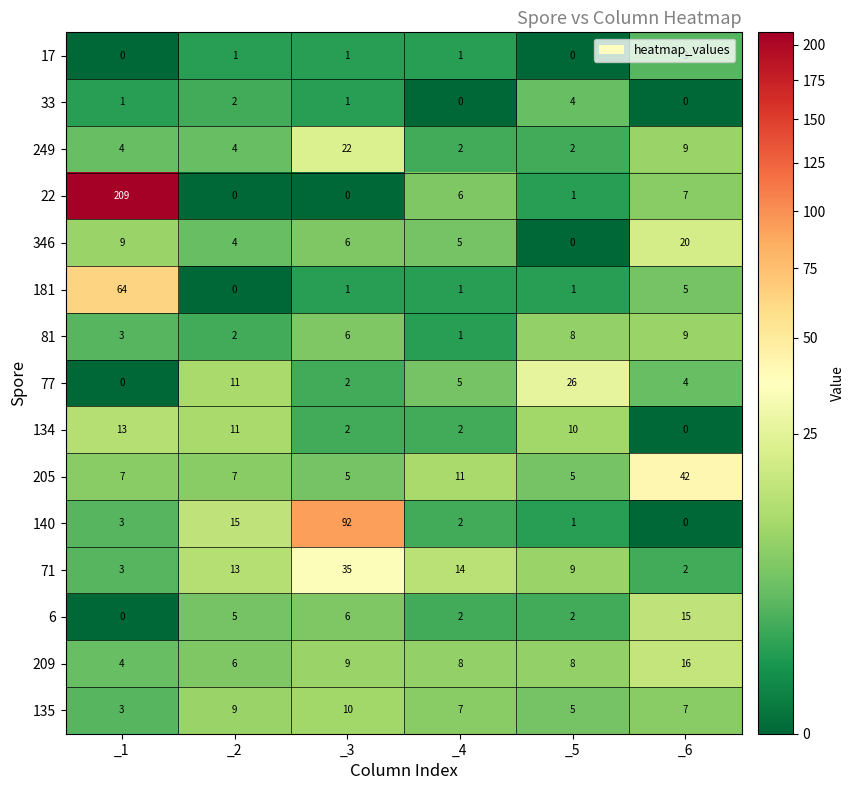

What is the total value across all series at _1?

323